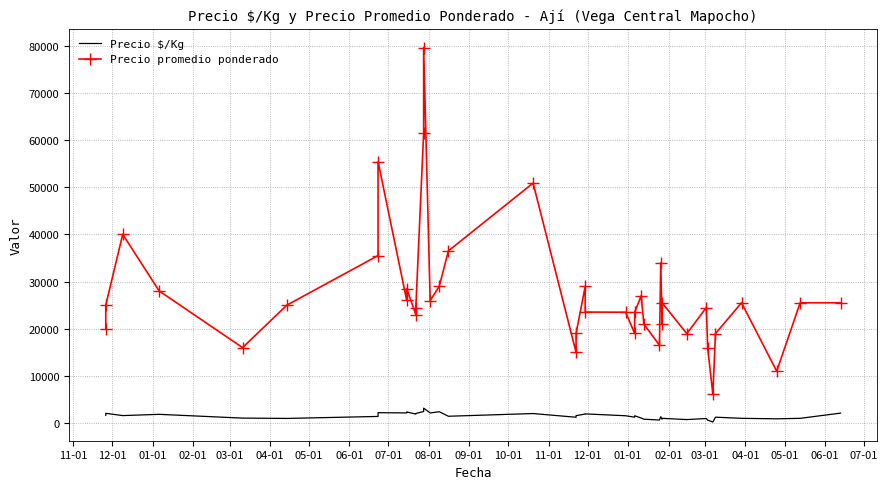

How many data points in Precio promedio ponderado are above 25000?

19